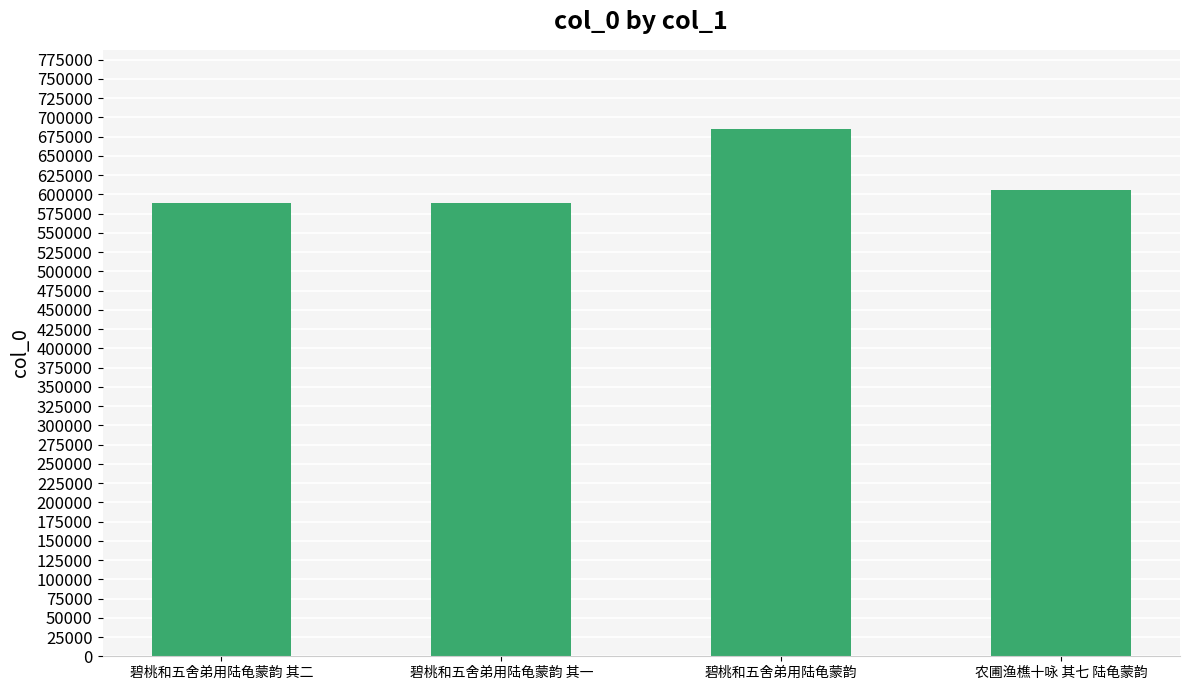

What is the change in value from 碧桃和五舍弟用陆龟蒙韵 其一 to 农圃渔樵十咏 其七 陆龟蒙韵?

+17023